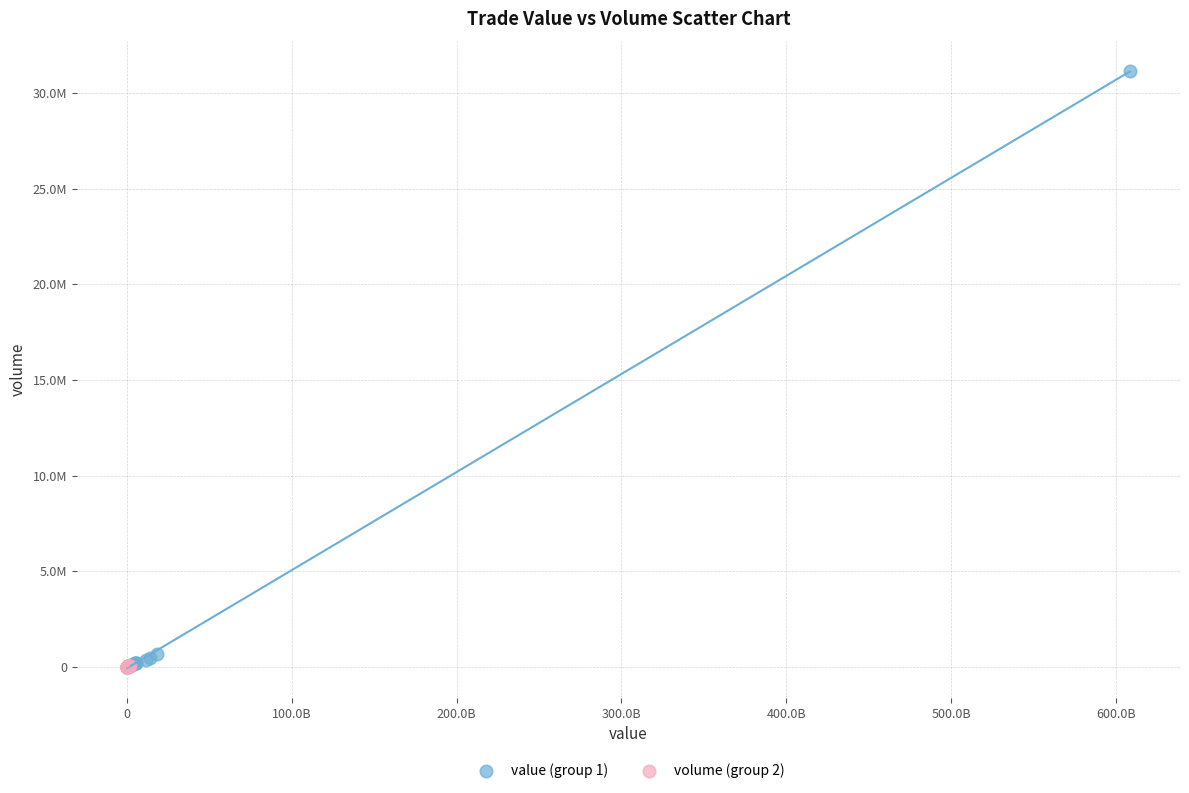

What are all the series names shown in the legend?

value (group 1), volume (group 2)